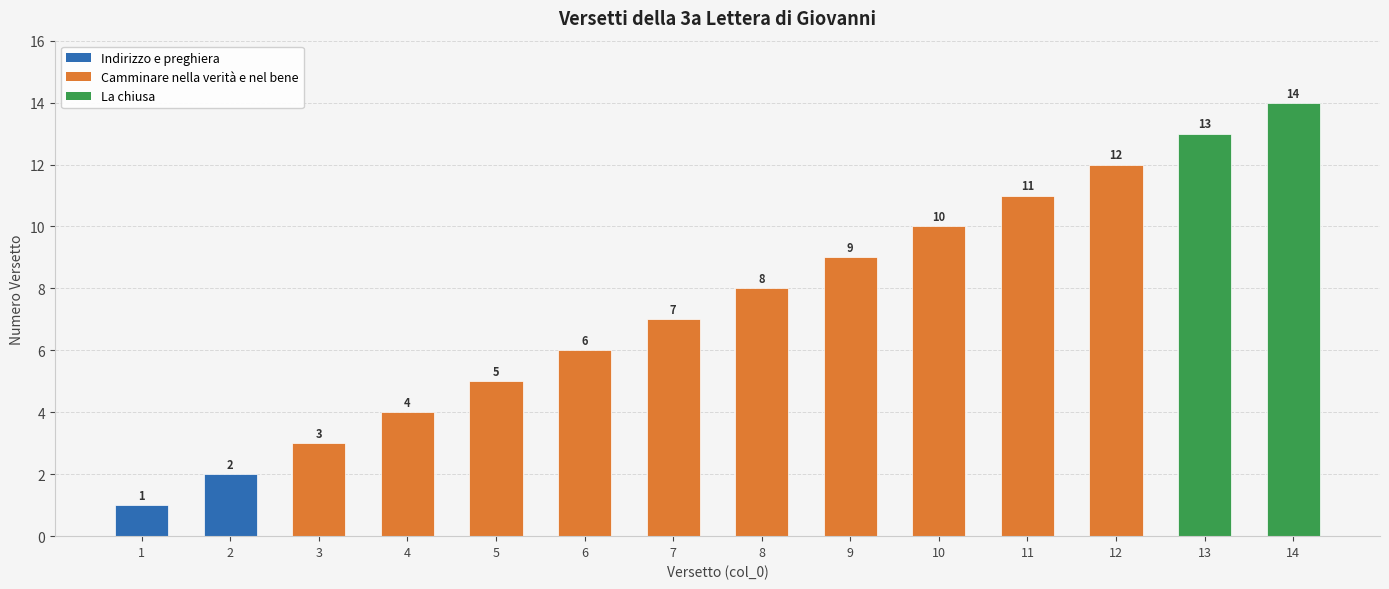

Rank the categories by value from highest to lowest.

14, 13, 12, 11, 10, 9, 8, 7, 6, 5, 4, 3, 2, 1